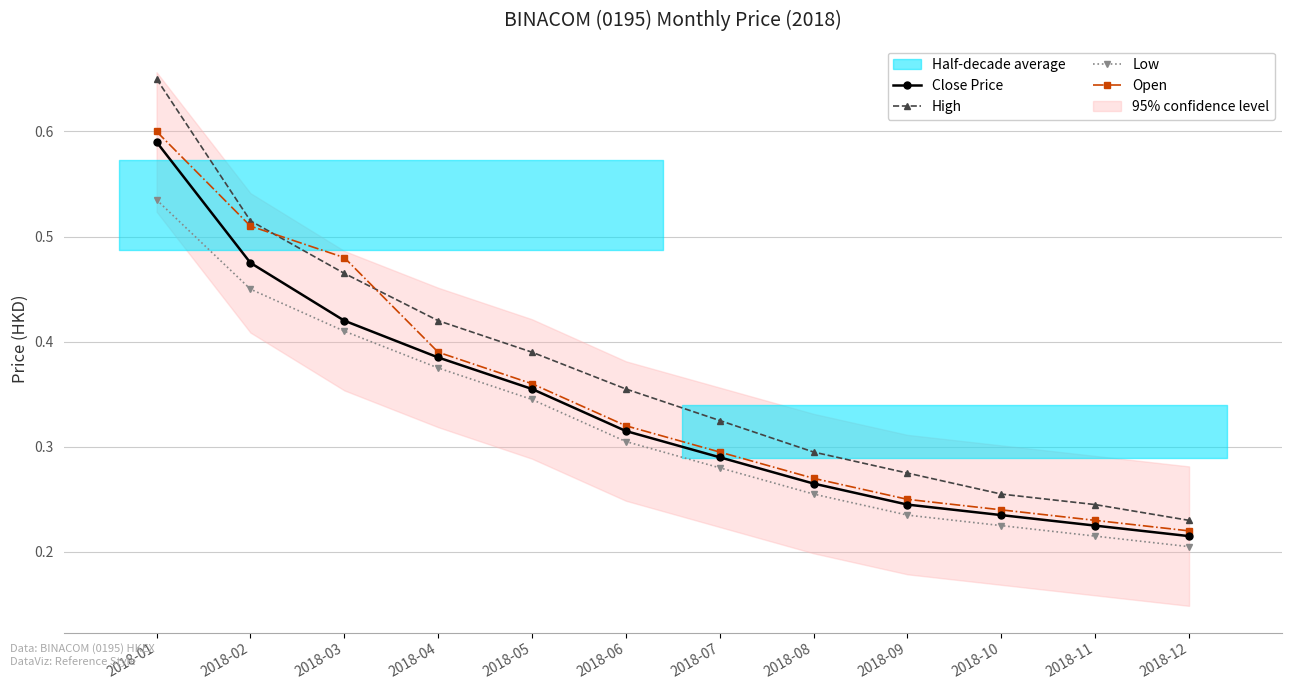

What is the maximum value for Close Price?

0.6